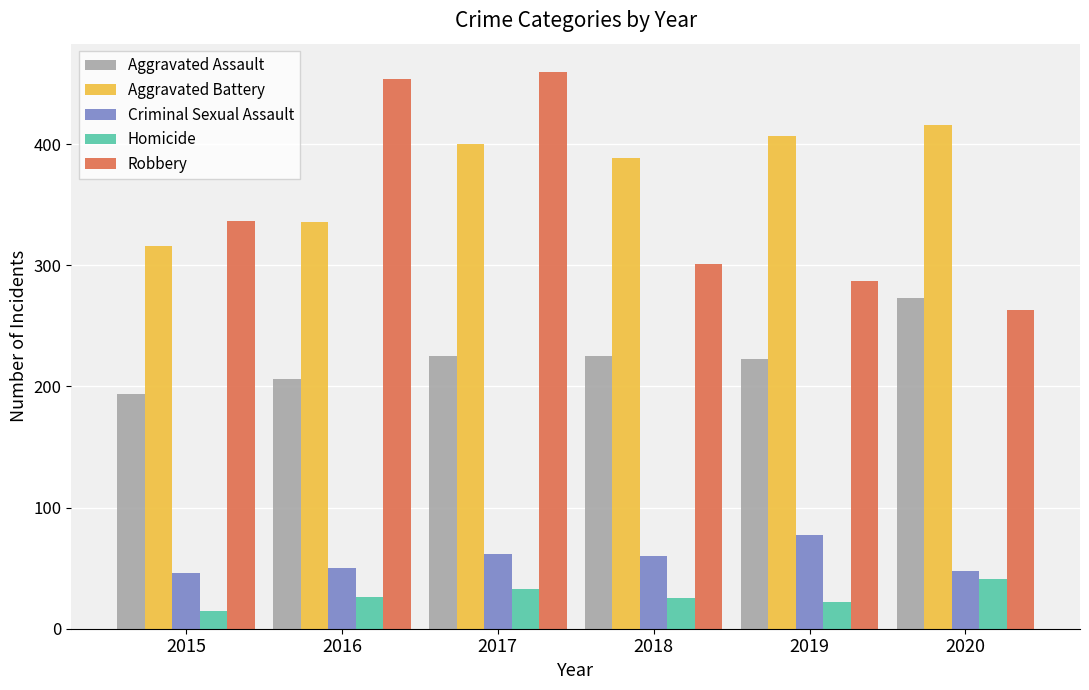

At which category is the sum across all series the highest?

2017